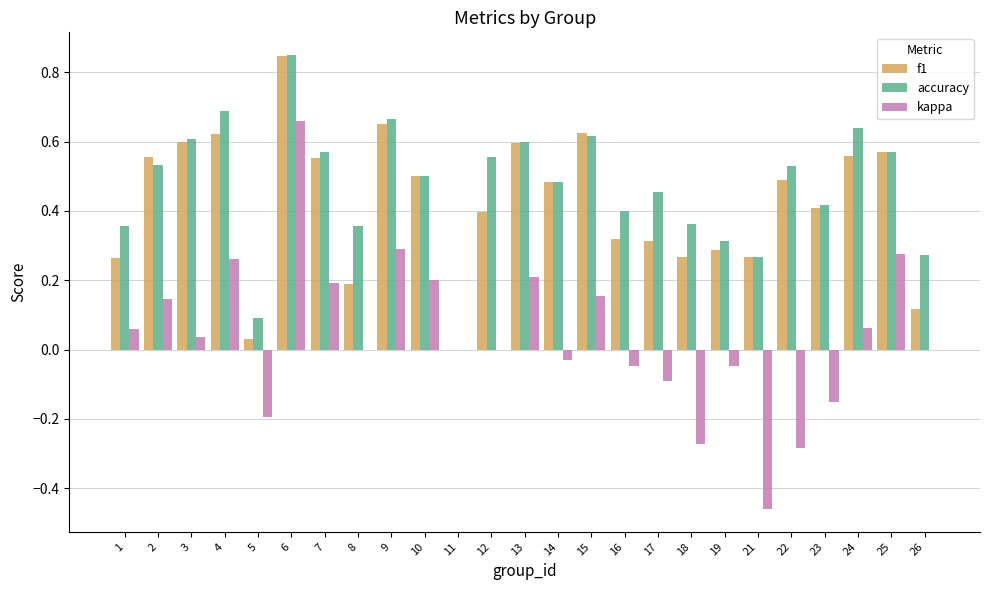

At which category does the chart reach its peak across all series?

6